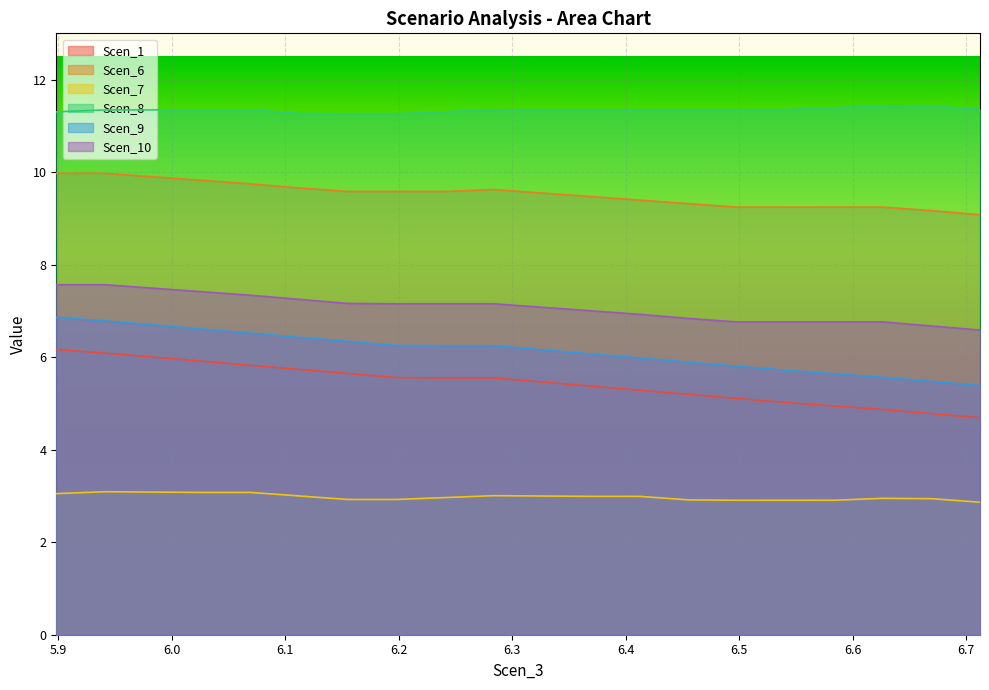

Which has a higher value, 6.3267277105306 or 6.241052943737871?

6.241052943737871